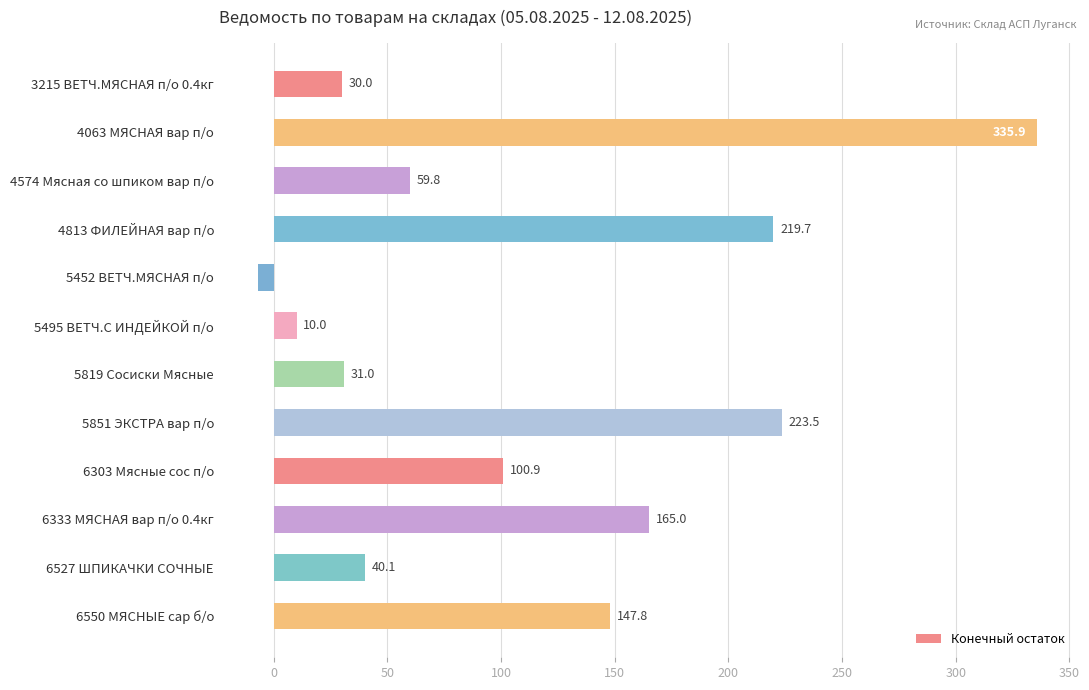

Rank the categories by value from lowest to highest.

5452 ВЕТЧ.МЯСНАЯ п/о, 5495 ВЕТЧ.С ИНДЕЙКОЙ п/о, 3215 ВЕТЧ.МЯСНАЯ п/о 0.4кг, 5819 Сосиски Мясные, 6527 ШПИКАЧКИ СОЧНЫЕ, 4574 Мясная со шпиком вар п/о, 6303 Мясные сос п/о, 6550 МЯСНЫЕ сар б/о, 6333 МЯСНАЯ вар п/о 0.4кг, 4813 ФИЛЕЙНАЯ вар п/о, 5851 ЭКСТРА вар п/о, 4063 МЯСНАЯ вар п/о